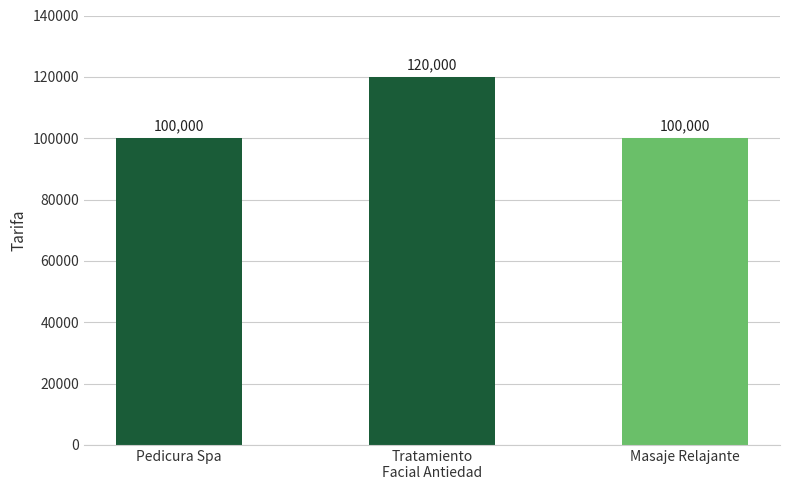

Approximately how many times larger is the value at Tratamiento
Facial Antiedad compared to Pedicura Spa?

1.2